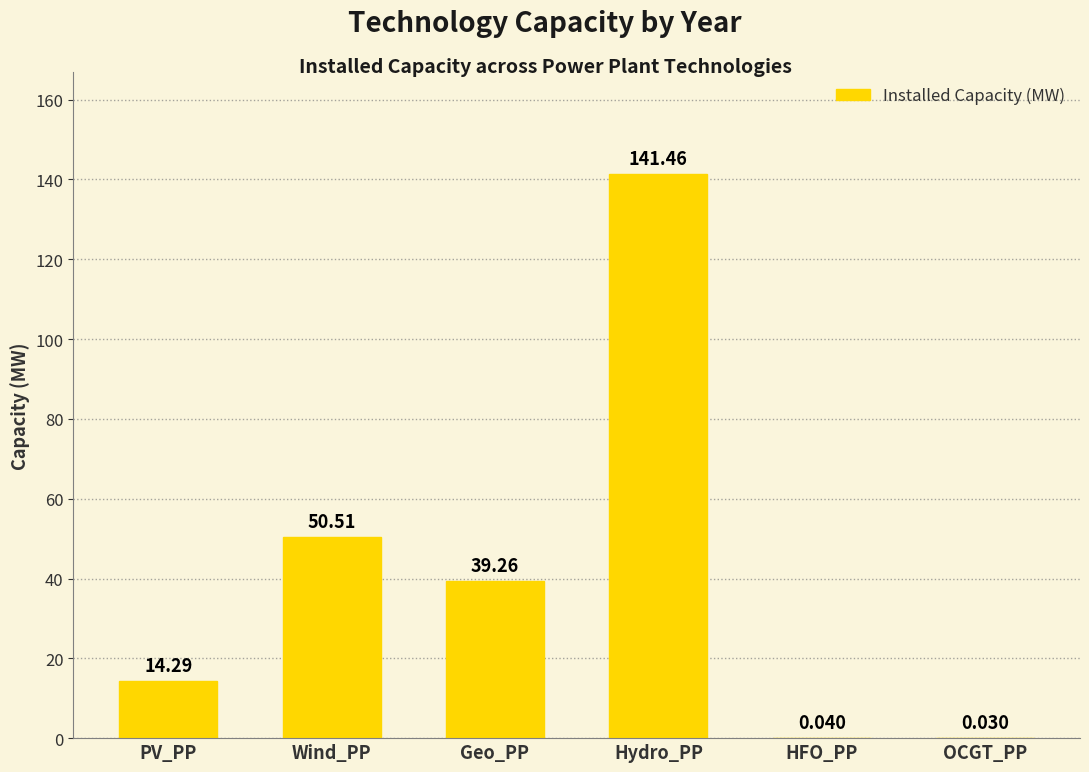

At which label is the value closest to 70?

Wind_PP